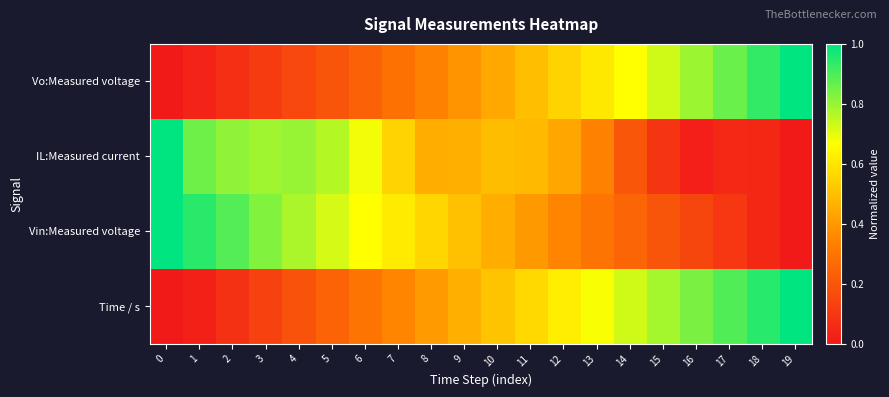

Reading left to right, transcribe all the data shown in this chart.

Vo:Measured voltage: 0=0.0	1=0.0	2=0.1	3=0.1	4=0.2	5=0.2	6=0.2	7=0.3	8=0.3	9=0.4	10=0.4	11=0.5	12=0.6	13=0.6	14=0.7	15=0.7	16=0.8	17=0.9	18=0.9	19=1.0
IL:Measured current: 0=1.0	1=0.9	2=0.8	3=0.8	4=0.8	5=0.8	6=0.7	7=0.6	8=0.5	9=0.5	10=0.5	11=0.5	12=0.4	13=0.3	14=0.2	15=0.1	16=0.0	17=0.1	18=0.0	19=0.0
Vin:Measured voltage: 0=1.0	1=0.9	2=0.9	3=0.8	4=0.8	5=0.7	6=0.7	7=0.6	8=0.6	9=0.5	10=0.5	11=0.4	12=0.4	13=0.3	14=0.2	15=0.2	16=0.1	17=0.1	18=0.0	19=0.0
Time / s: 0=0.0	1=0.0	2=0.1	3=0.1	4=0.2	5=0.2	6=0.3	7=0.4	8=0.4	9=0.5	10=0.5	11=0.6	12=0.6	13=0.7	14=0.7	15=0.8	16=0.8	17=0.9	18=0.9	19=1.0